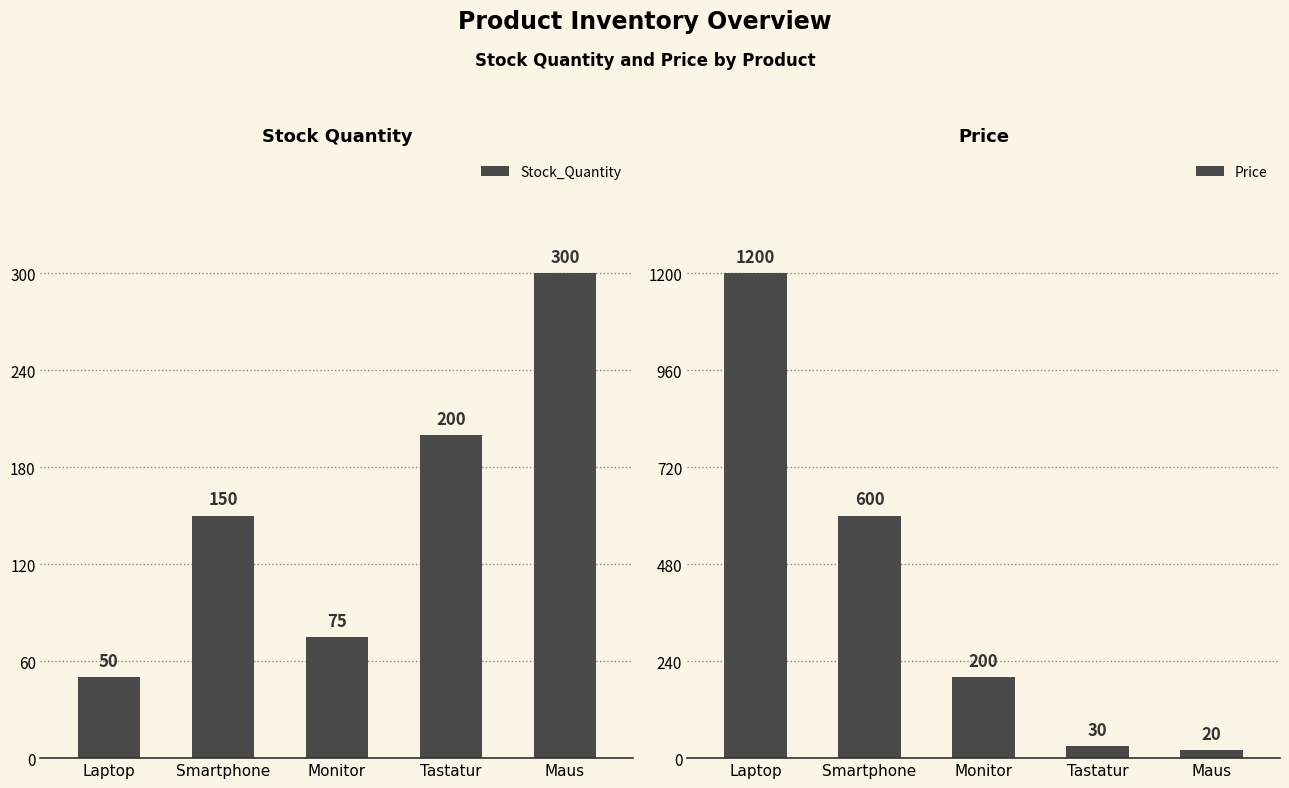

The Stock_Quantity series shows 200 at Tastatur. True or false?

True